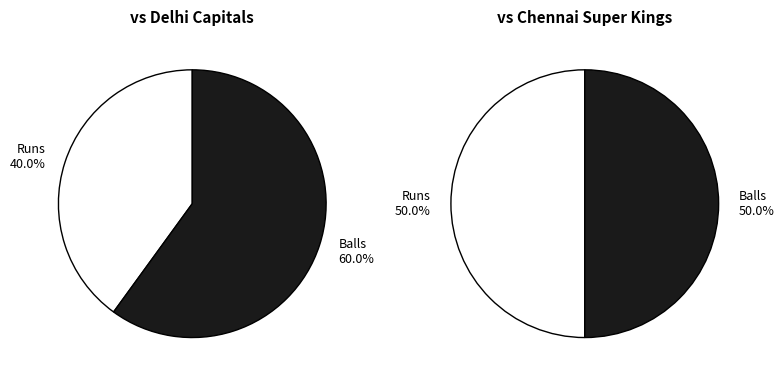

Between runs and balls, which is larger?

balls